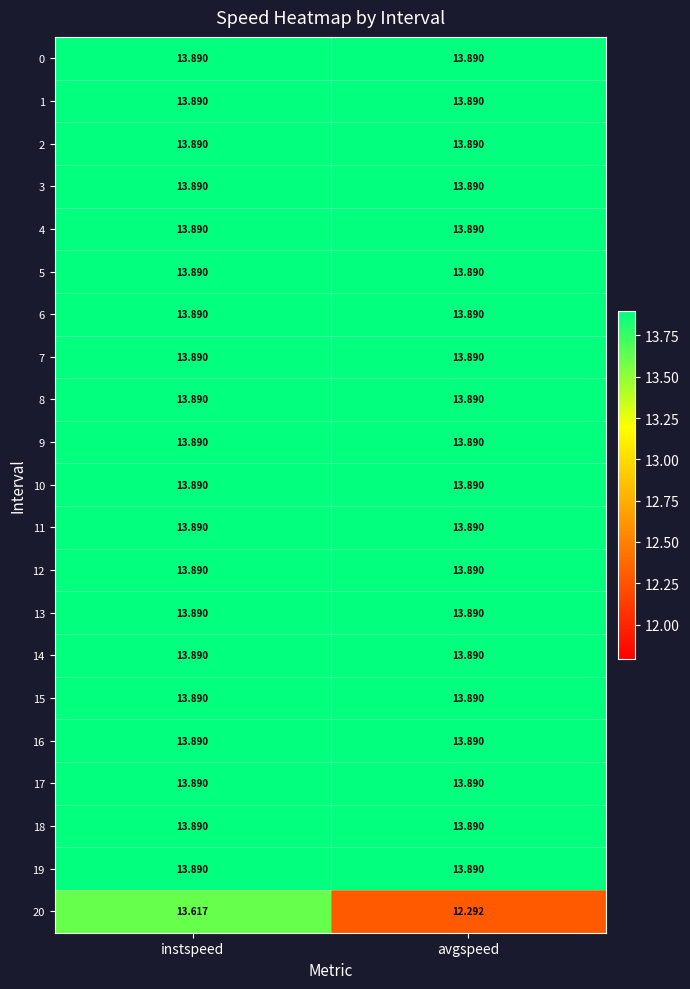

List the labels in order of 20 value, smallest first.

avgspeed, instspeed